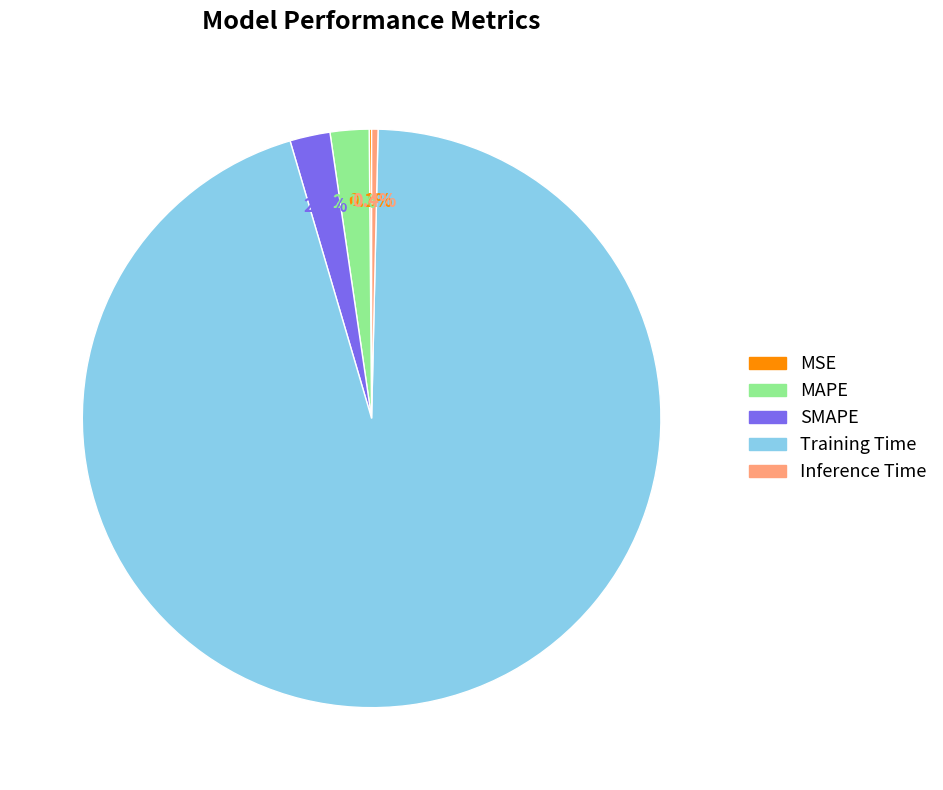

What percentage is NOT represented by MAPE?

97.8%